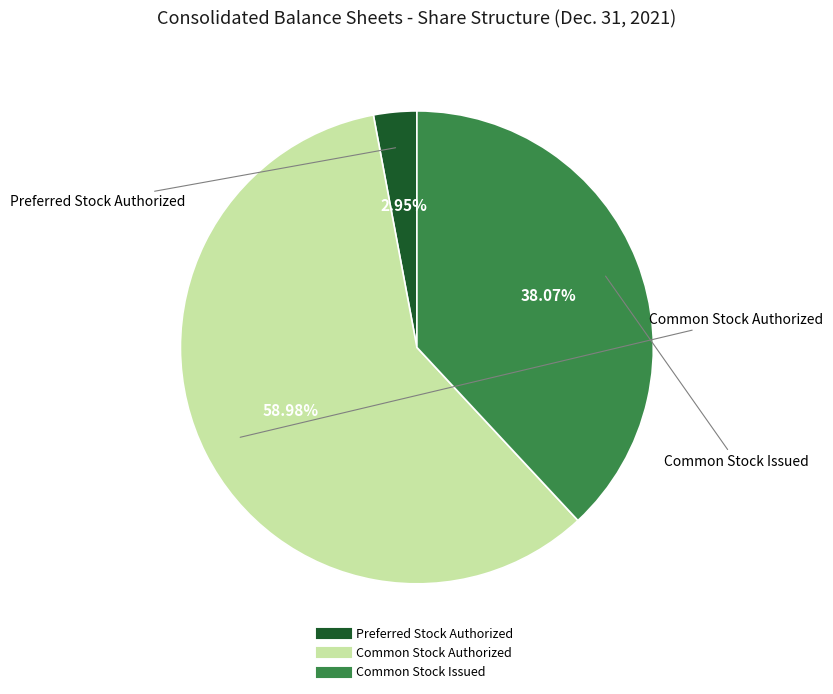

To the nearest percent, what is the difference between the largest and smallest slice percentages?

56%